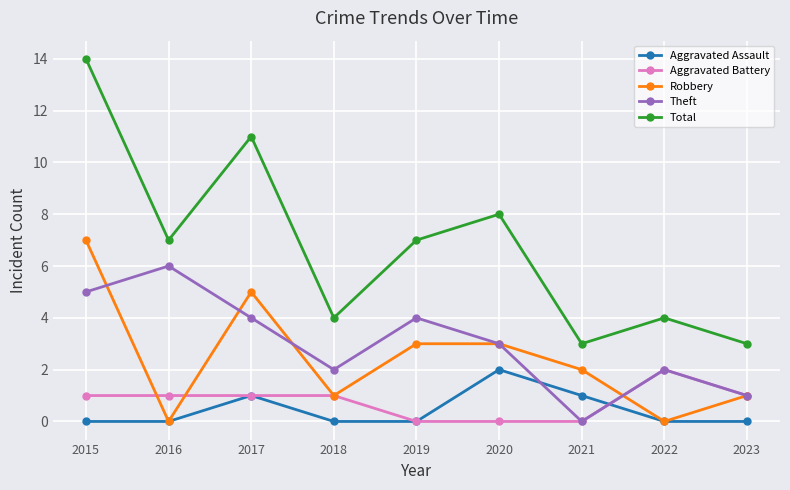

What is the value of the Robbery point at the 9th from the left?

1